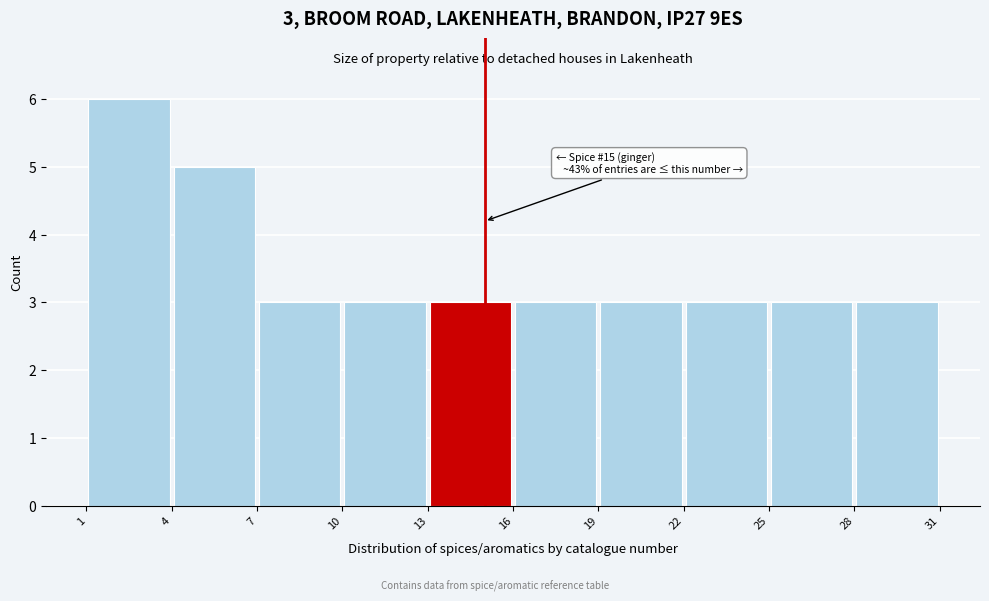

Which range on the x-axis has the tallest bar?

1 to 4